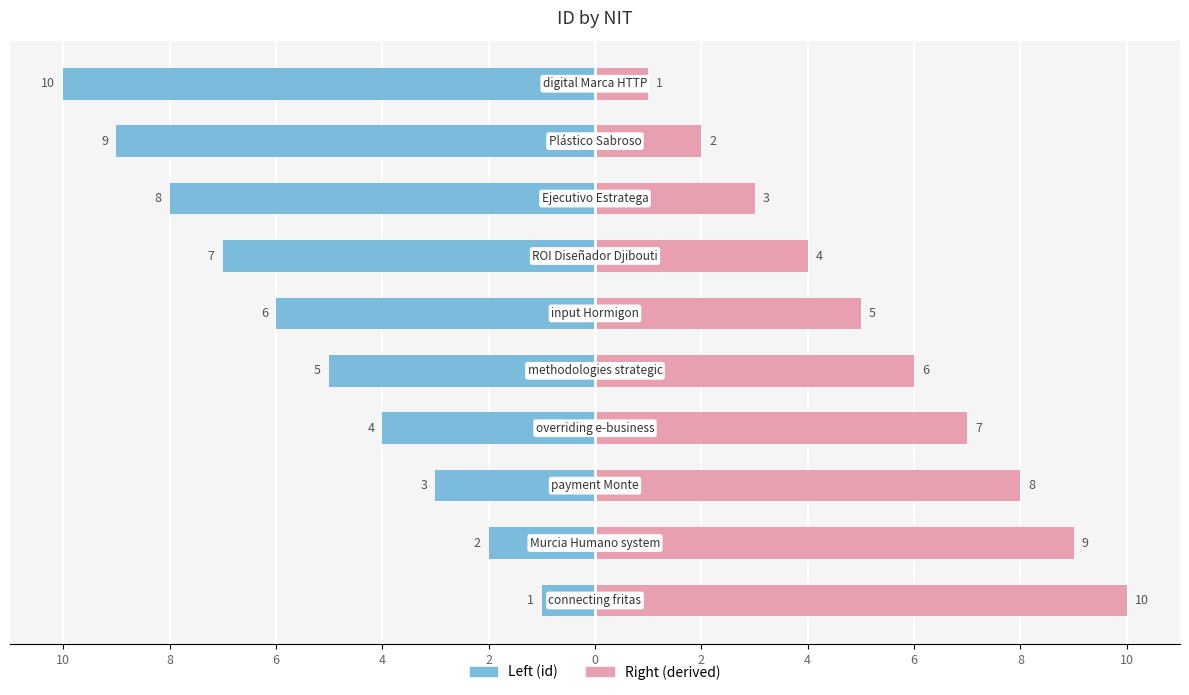

Which series has the largest range (max minus min)?

id (left)